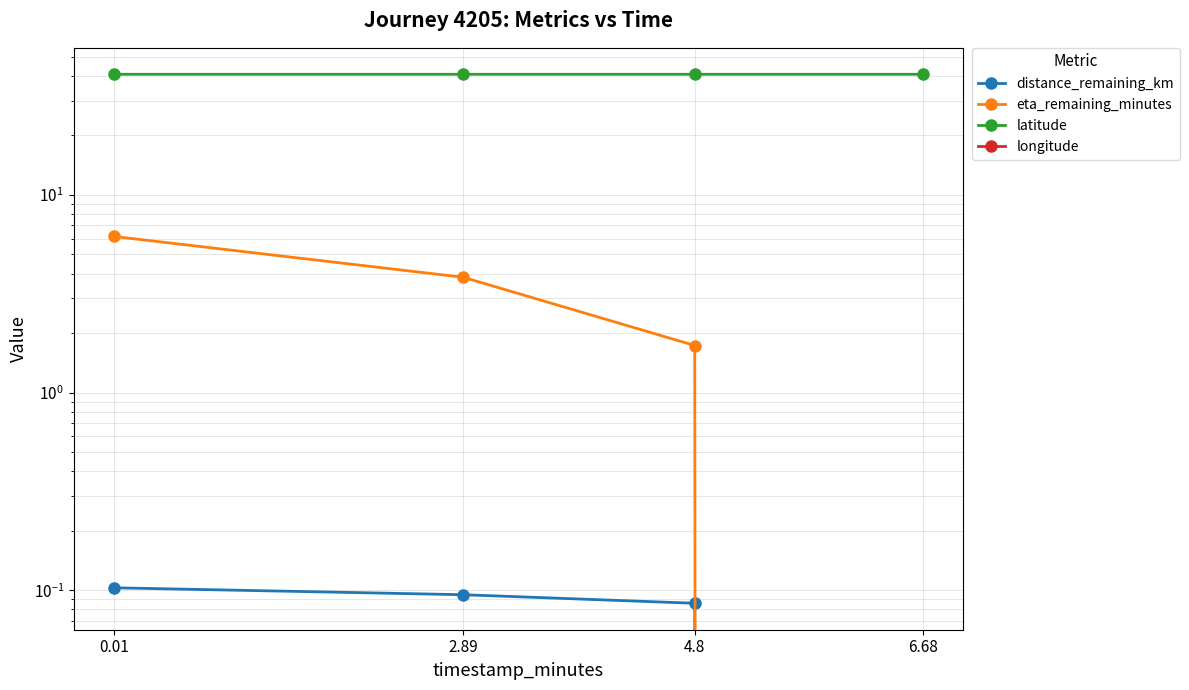

At which label does latitude reach its peak?

4.8